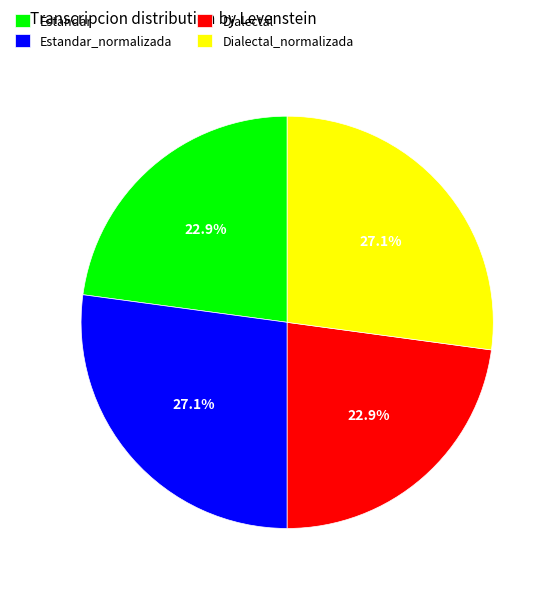

What percentage is NOT represented by Estandar_normalizada?

72.9%